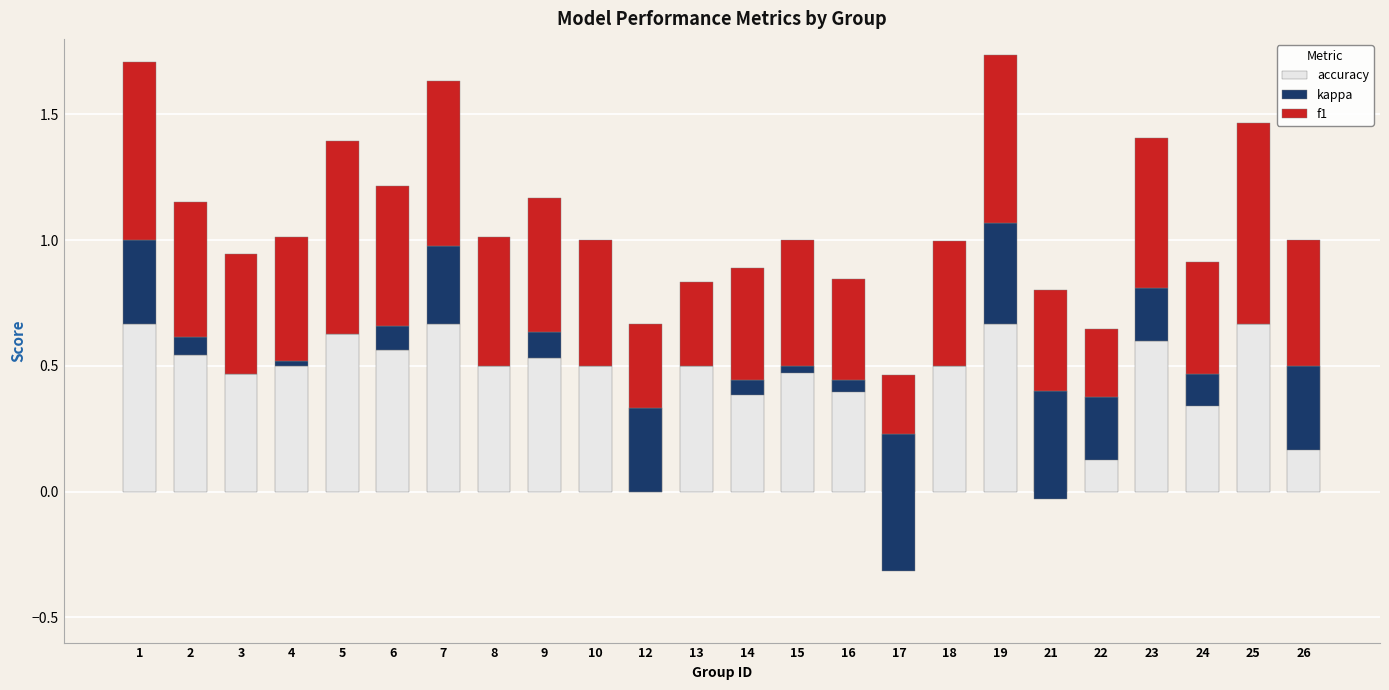

The f1 series shows 0.6 at 6. True or false?

True